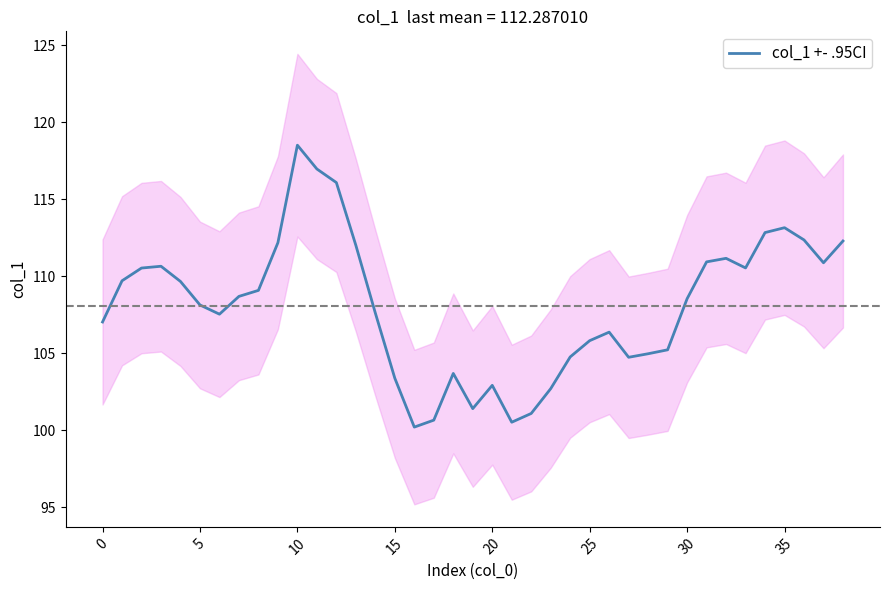

Which category has the highest value in the col_1 +- .95CI series?

10